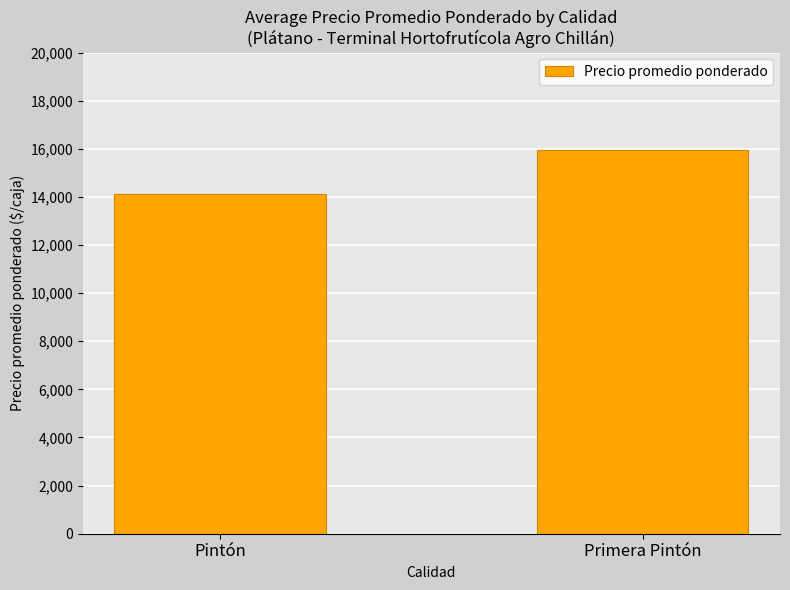

What is the label of the 1st bar from the left?

Pintón